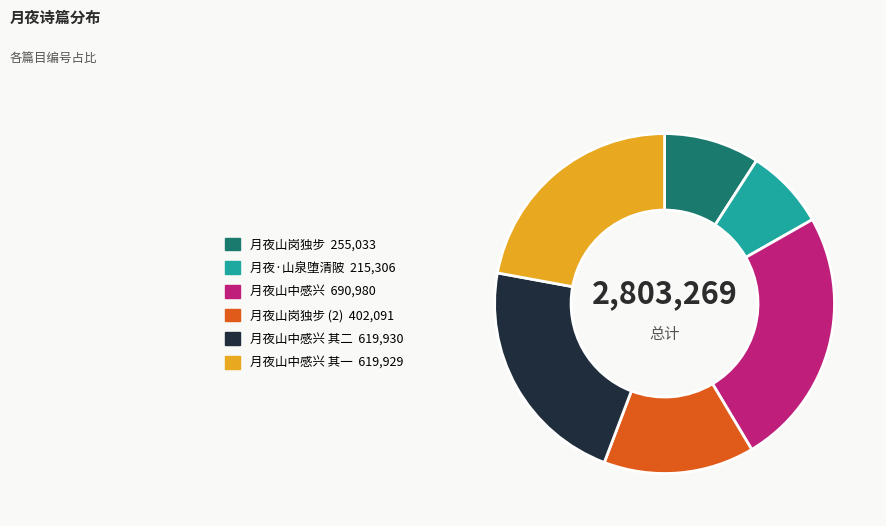

Is there a majority slice in this chart?

No